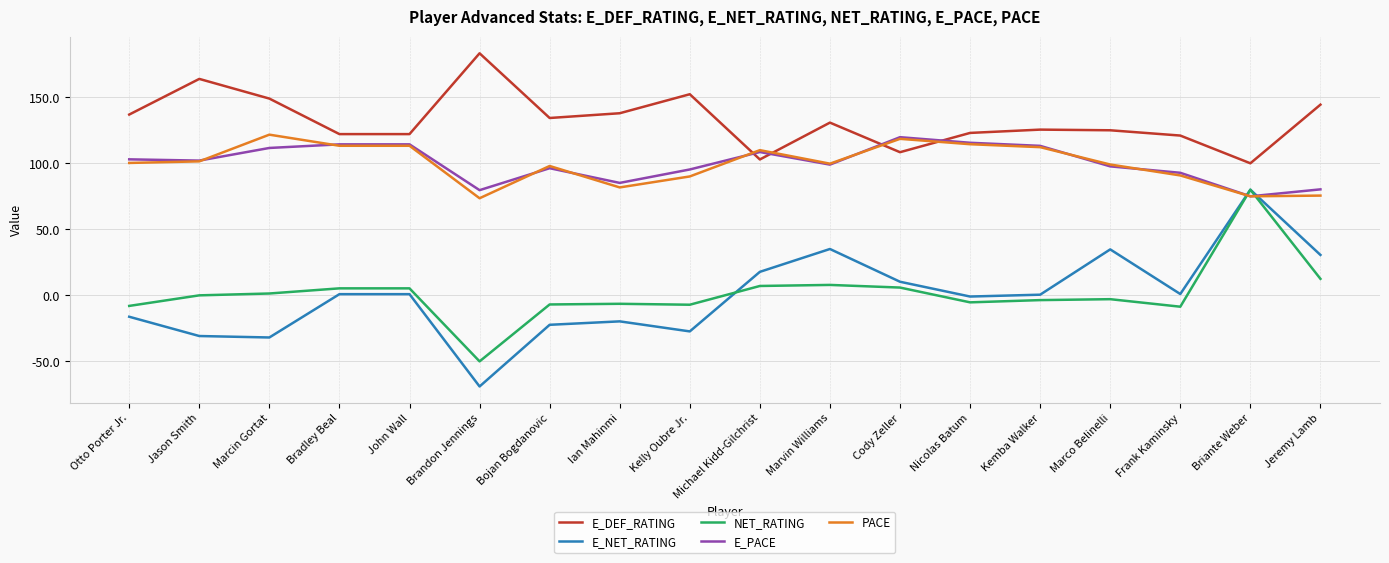

Which series ends up on top after the final intersection of E_DEF_RATING and E_PACE?

E_DEF_RATING